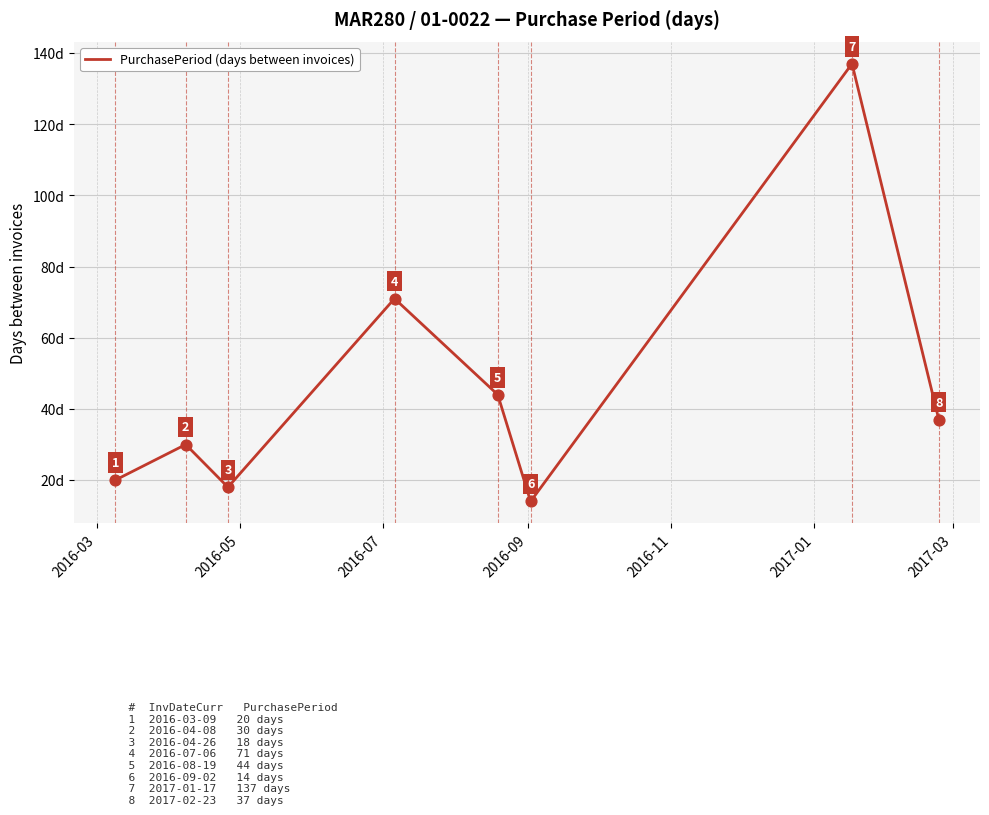

What is the minimum value shown in the chart?

14